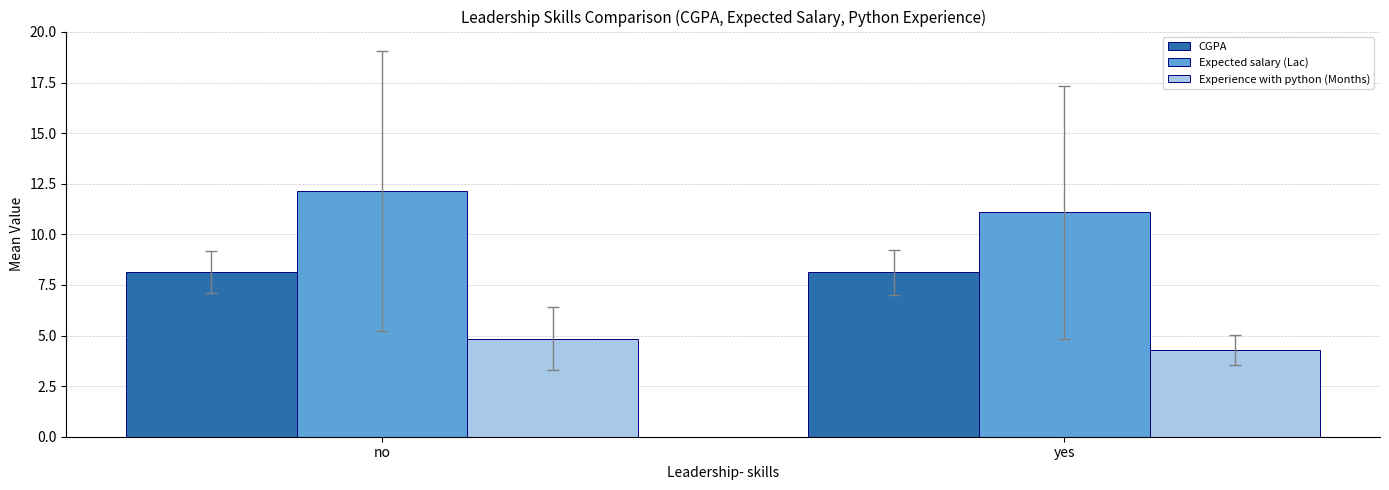

What is the smallest value displayed?

4.3